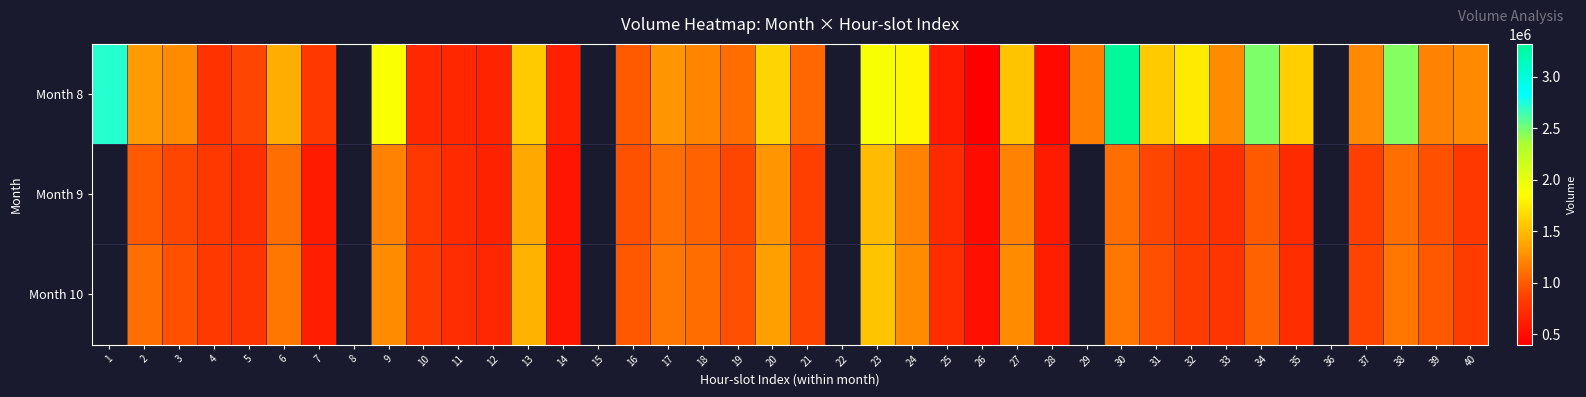

What is the sum of the Month 9 values at 28 and 30?

1700000.0